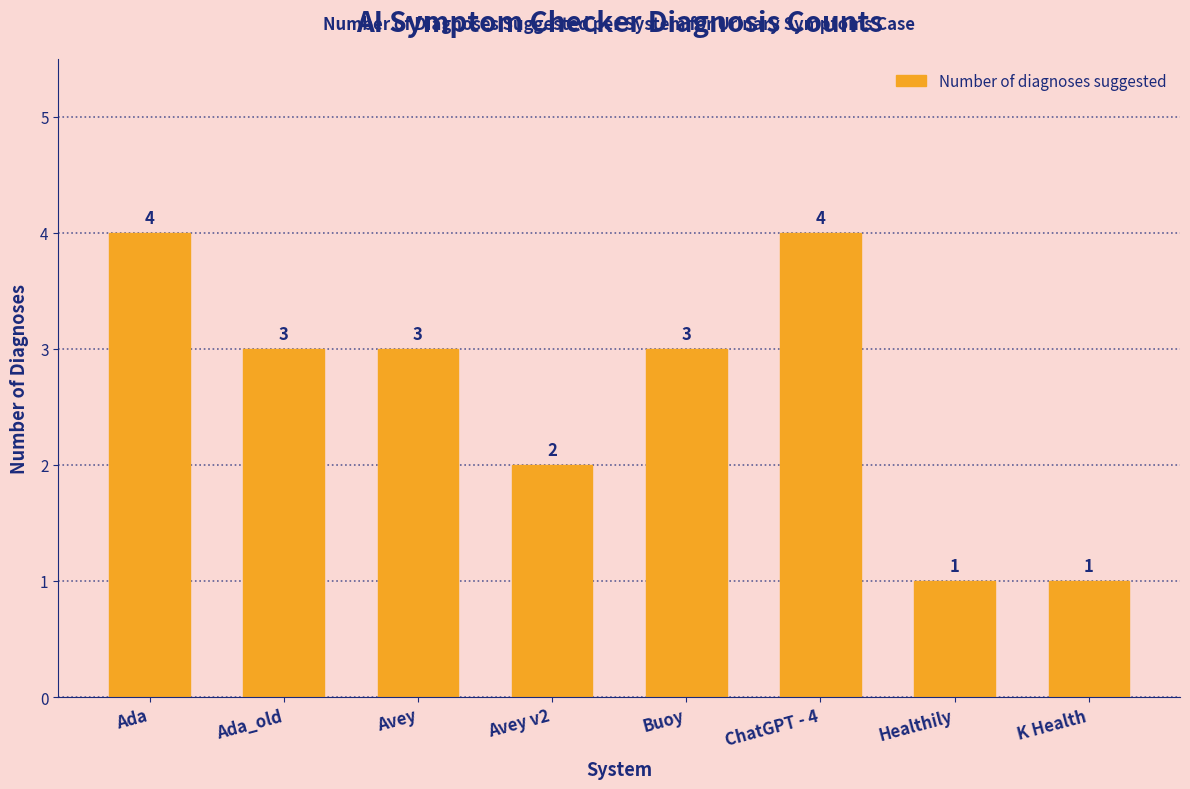

Approximately how many times larger is the value at Ada compared to Buoy?

1.3